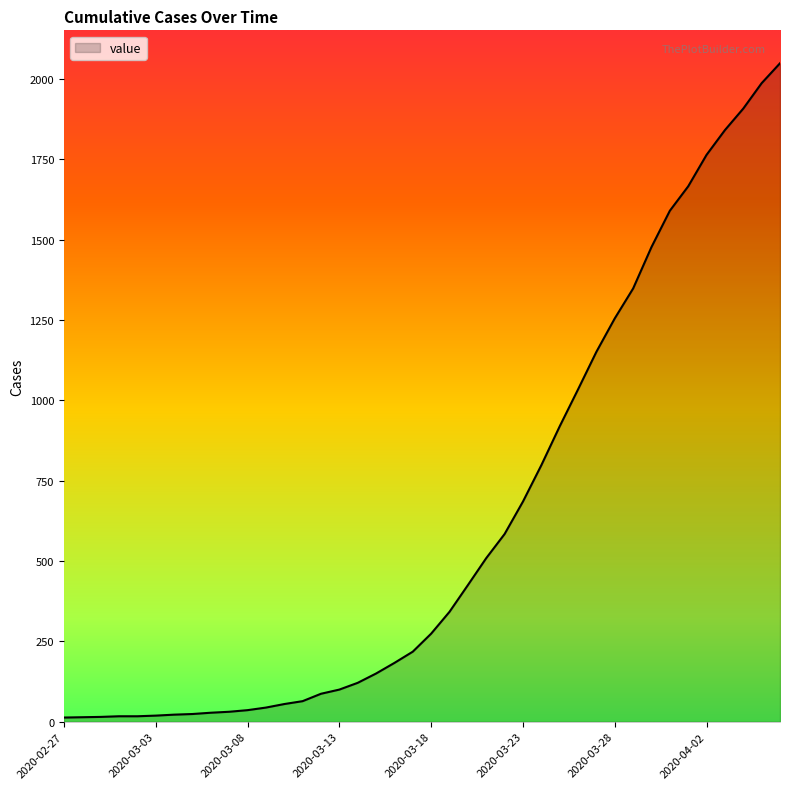

What is the greatest value displayed?

2049